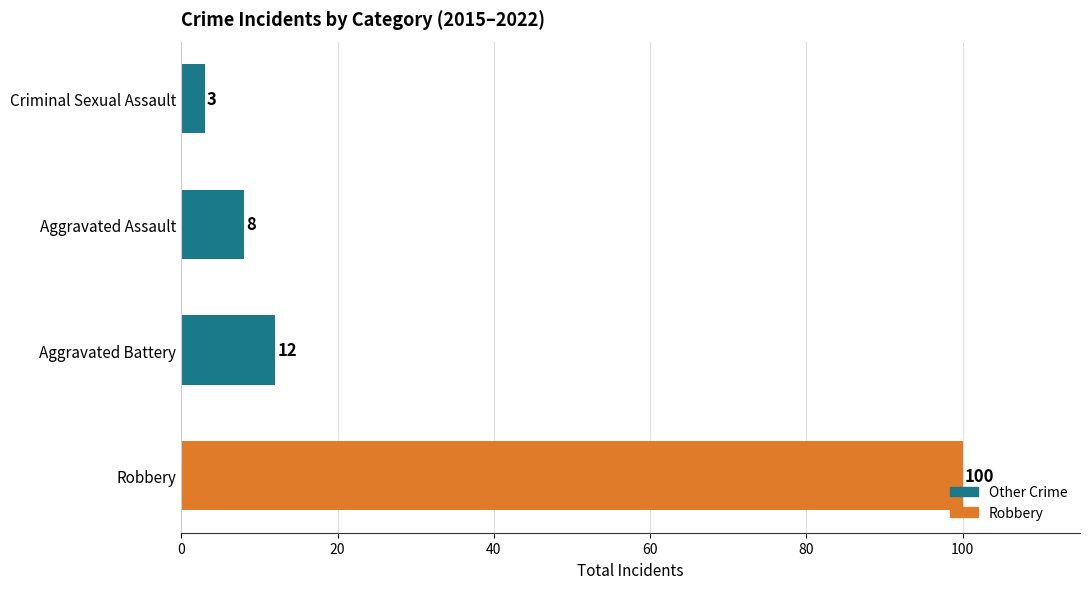

Reading top to bottom, extract all data points from this chart.

Criminal Sexual Assault=3	Aggravated Assault=8	Aggravated Battery=12	Robbery=100